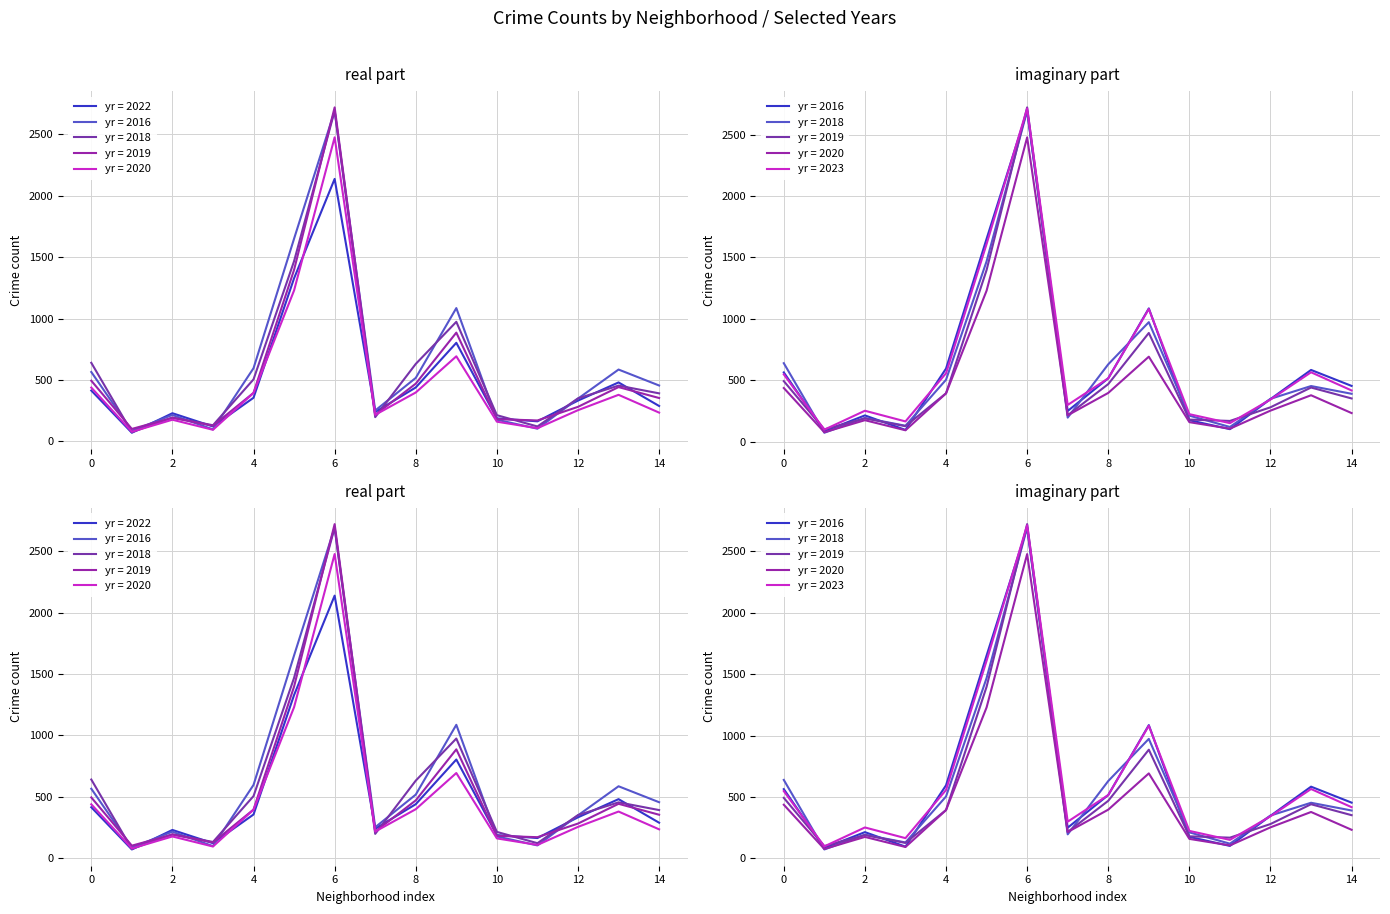

True or false: 2023 has more than 1 interior local peaks.

True